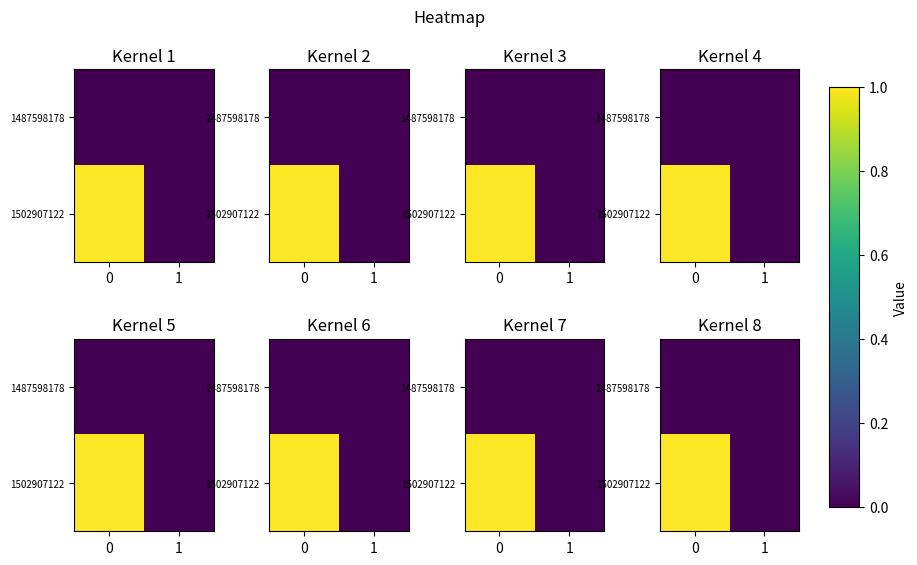

Is the value of 1487598178 at 1 greater than the value of 1502907122 at 0?

No